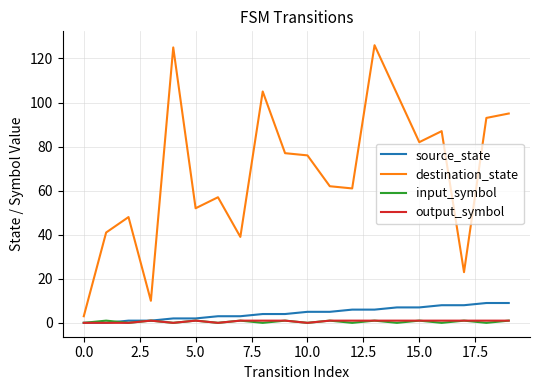

True or false: source_state and destination_state intersect in this chart.

False